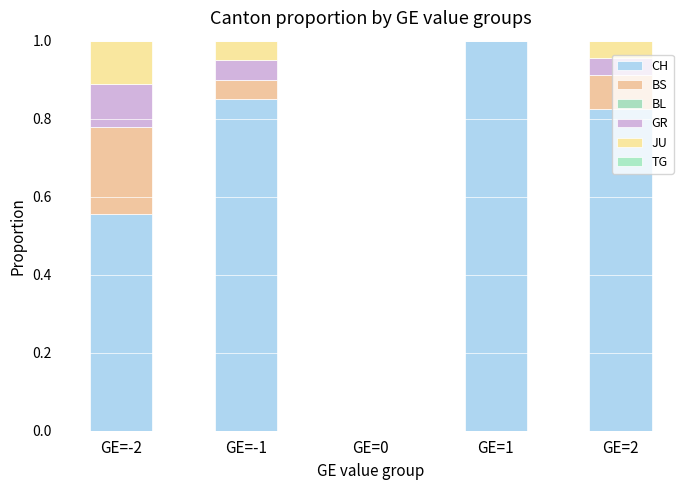

At GE=-1, list the series in order from smallest to largest.

BL, TG, BS, GR, JU, CH